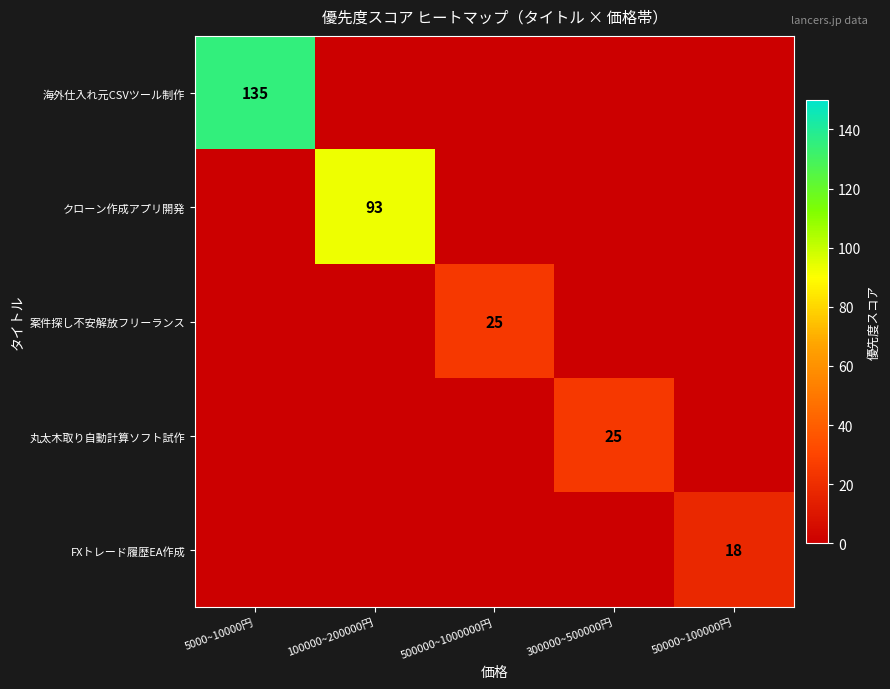

The value of 丸太木取り自動計算ソフト試作 at 300000~500000円 is 25. True or false?

True